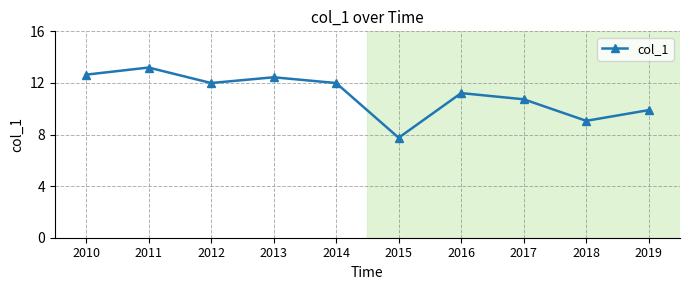

At which label is the value closest to 10?

2019